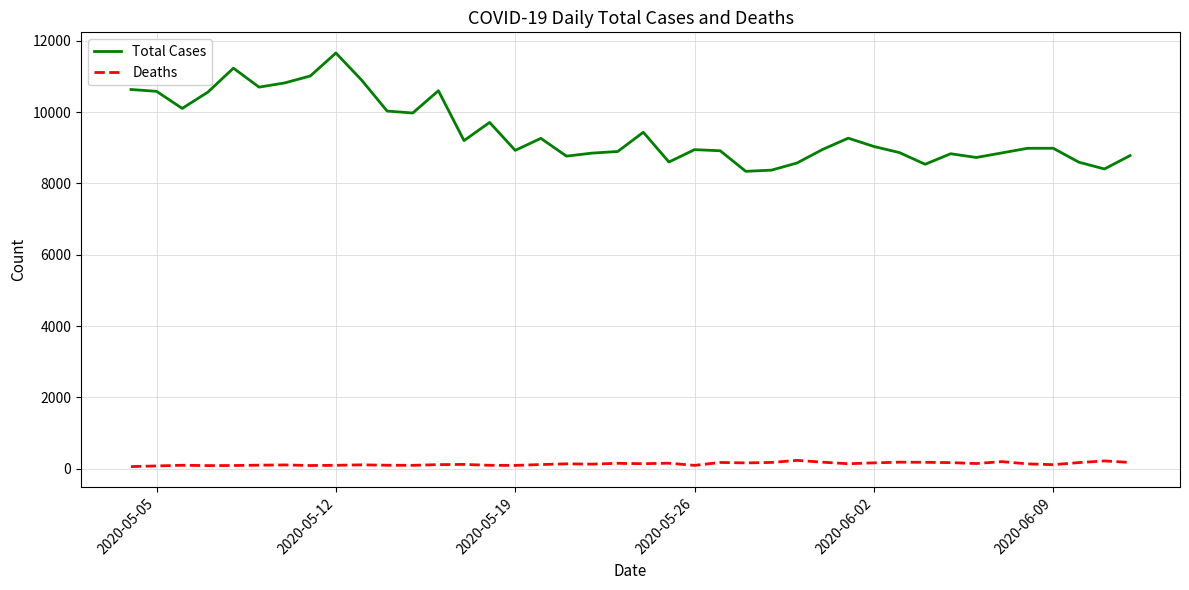

Which series has the widest spread of values?

Total Cases